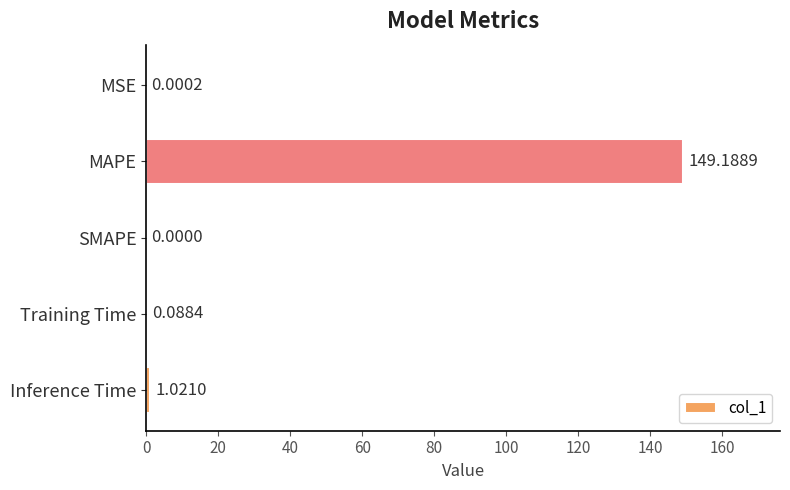

What is the sum of all values?

150.3